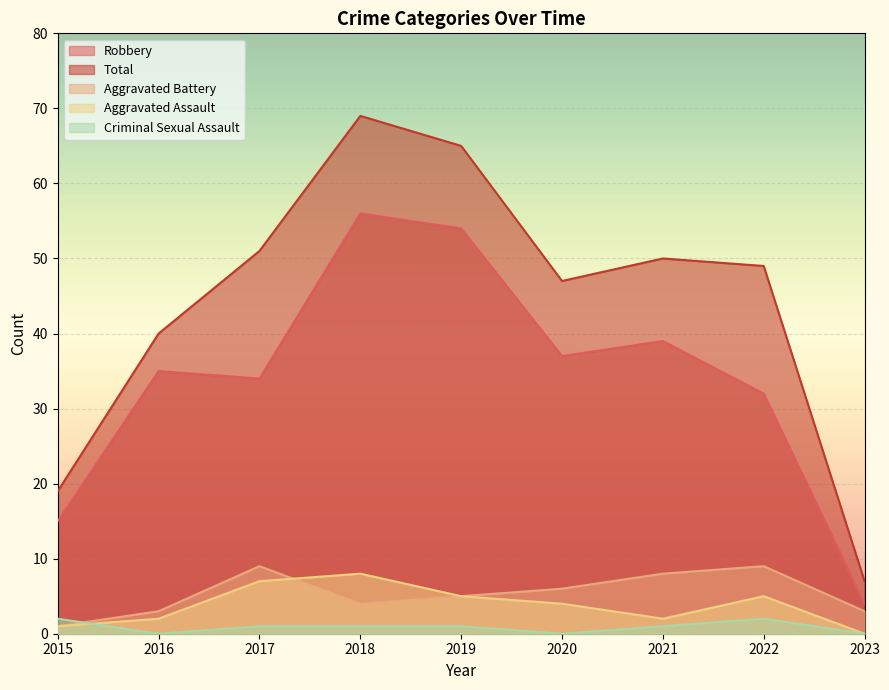

How many data points in Total are above 49?

4